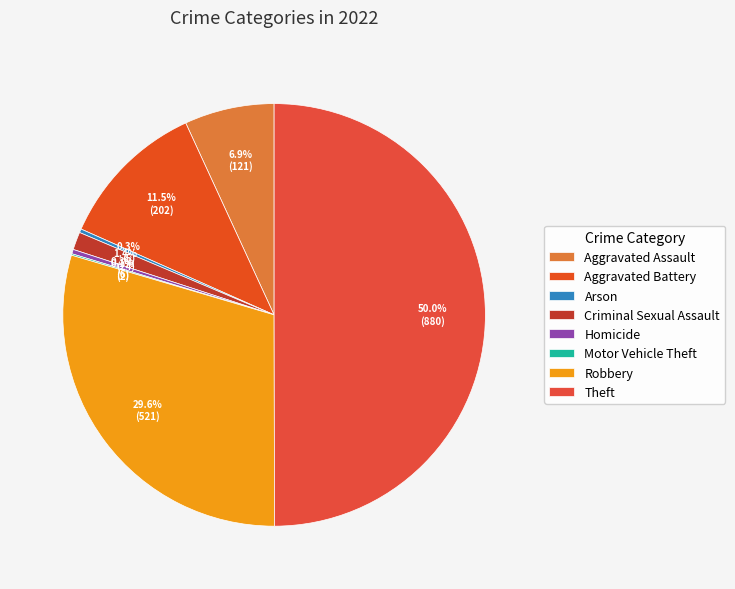

To the nearest percent, what percentage of the pie is Aggravated Assault?

7%